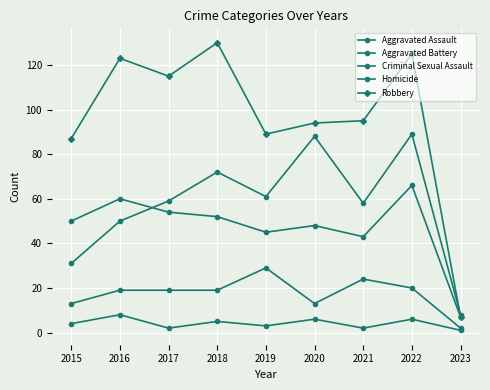

True or false: Criminal Sexual Assault and Robbery intersect in this chart.

False